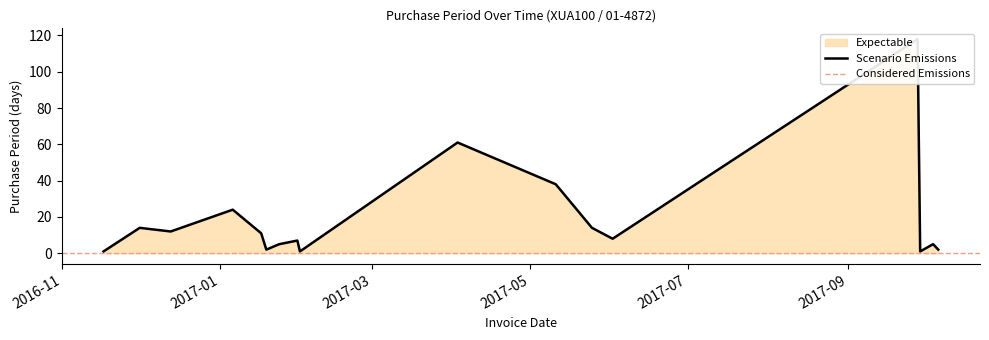

How many interior local valleys (lower than both neighbors) does the data have?

5